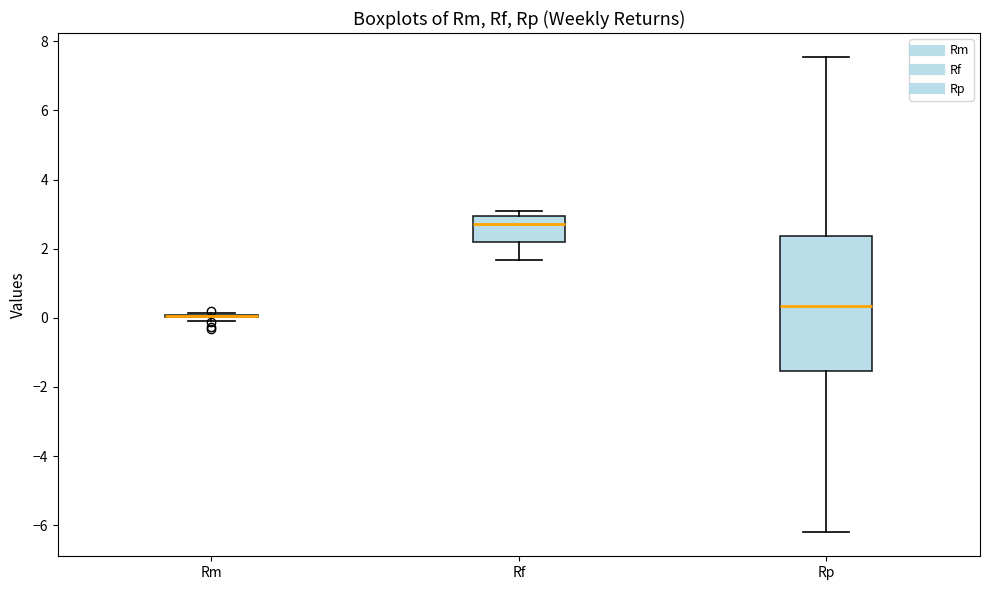

Reading left to right, transcribe this box plot: for each box, give where its median line is, the range the box spans, and where its two whiskers end, as read against the y-axis. The values are not printed on the chart, so give them approximately, as read against the axis.

Rm: box collapsed to a line at 0.0, whiskers 0.0 to 0.2
Rf: median 2.8, box 2.2 to 3.0, whiskers 1.6 to 3.0 (just above the box's upper edge)
Rp: median 0.4, box -1.6 to 2.4, whiskers -6.2 to 7.6